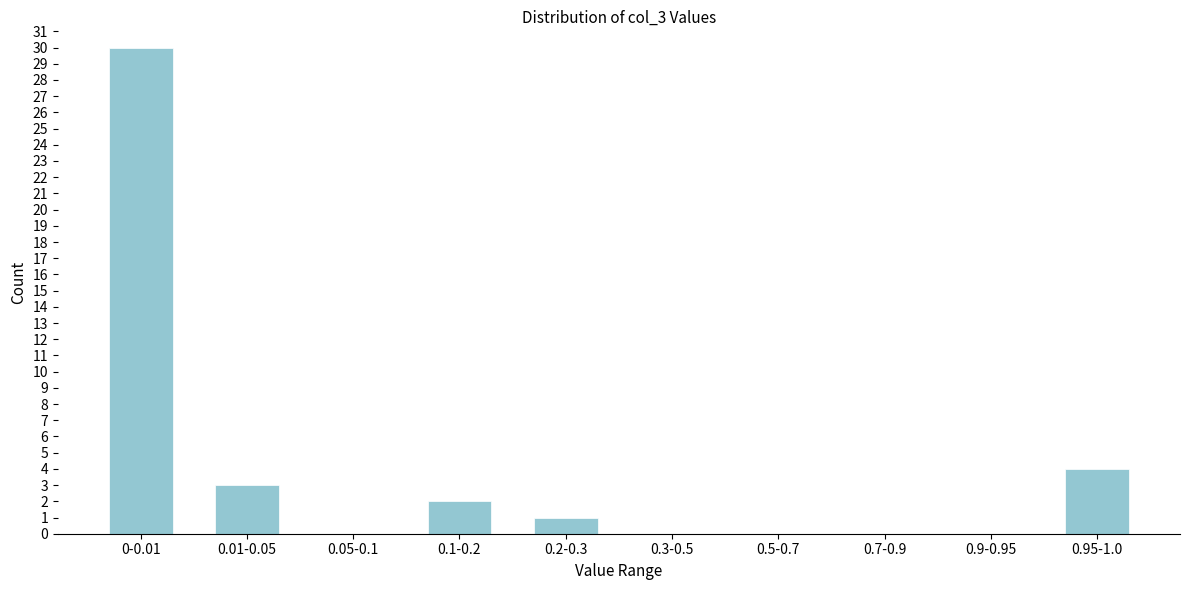

Reading left to right, extract all data points from this chart.

0-0.01=30	0.01-0.05=3	0.05-0.1=0	0.1-0.2=2	0.2-0.3=1	0.3-0.5=0	0.5-0.7=0	0.7-0.9=0	0.9-0.95=0	0.95-1.0=4